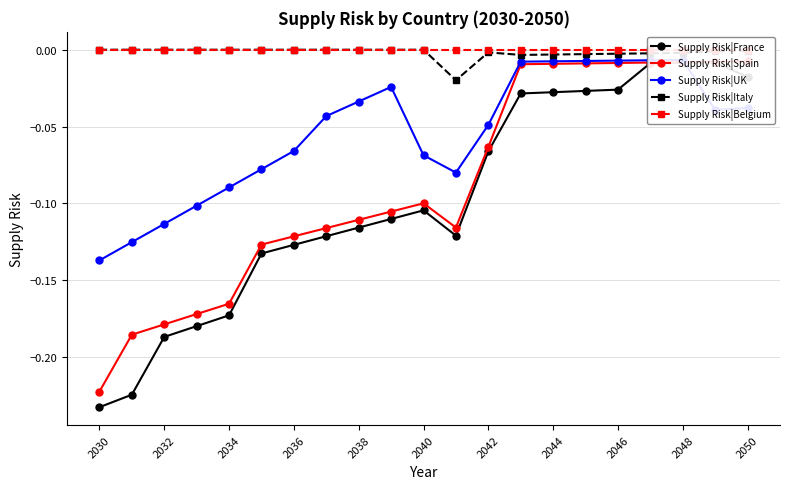

Reading left to right, transcribe all the data shown in this chart.

Supply Risk|France: -0.2	-0.2	-0.2	-0.2	-0.2	-0.1	-0.1	-0.1	-0.1	-0.1	-0.1	-0.1	-0.1	-0.0	-0.0	-0.0	-0.0	-0.0	-0.0	-0.0	-0.0
Supply Risk|Spain: -0.2	-0.2	-0.2	-0.2	-0.2	-0.1	-0.1	-0.1	-0.1	-0.1	-0.1	-0.1	-0.1	-0.0	-0.0	-0.0	-0.0	-0.0	-0.0	-0.0	-0.0
Supply Risk|UK: -0.1	-0.1	-0.1	-0.1	-0.1	-0.1	-0.1	-0.0	-0.0	-0.0	-0.1	-0.1	-0.0	-0.0	-0.0	-0.0	-0.0	-0.0	-0.0	-0.0	-0.0
Supply Risk|Italy: 0.0	0.0	0.0	0.0	0.0	0.0	0.0	0.0	0.0	0.0	0.0	-0.0	-0.0	-0.0	-0.0	-0.0	-0.0	-0.0	-0.0	-0.0	-0.0
Supply Risk|Belgium: 0.0	0.0	0.0	0.0	0.0	0.0	0.0	0.0	0.0	0.0	0.0	0.0	0.0	0.0	0.0	0.0	0.0	0.0	0.0	0.0	0.0